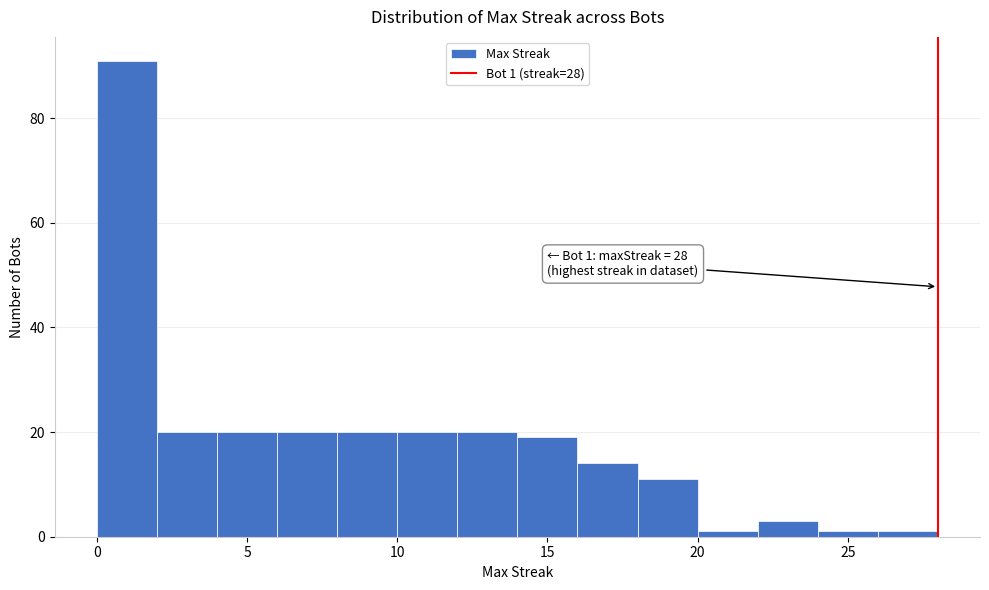

Over which range of the x-axis is the bar tallest?

0 to 2